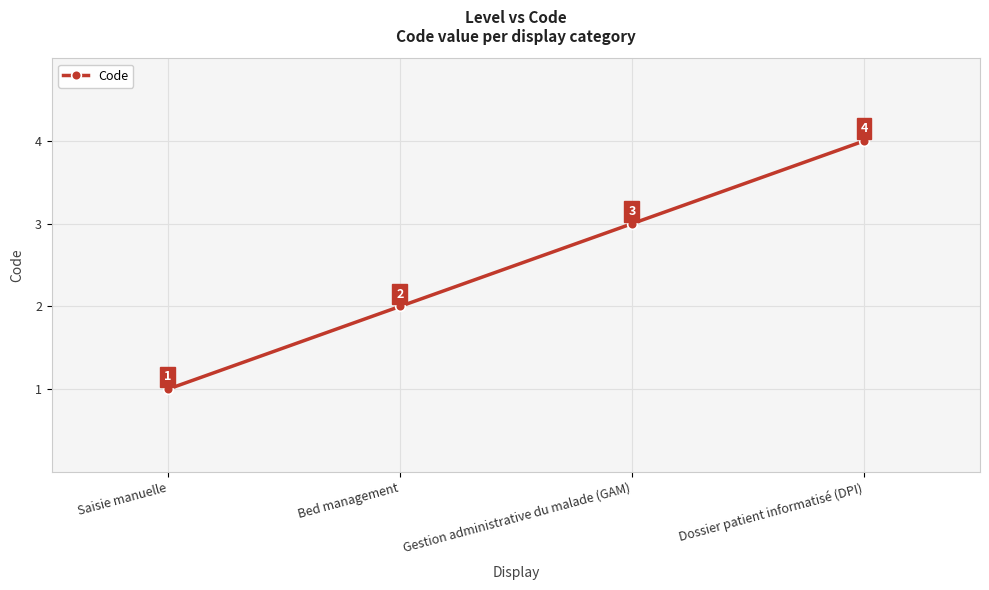

Reading left to right, transcribe all the data shown in this chart.

Saisie manuelle=1	Bed management=2	Gestion administrative du malade (GAM)=3	Dossier patient informatisé (DPI)=4